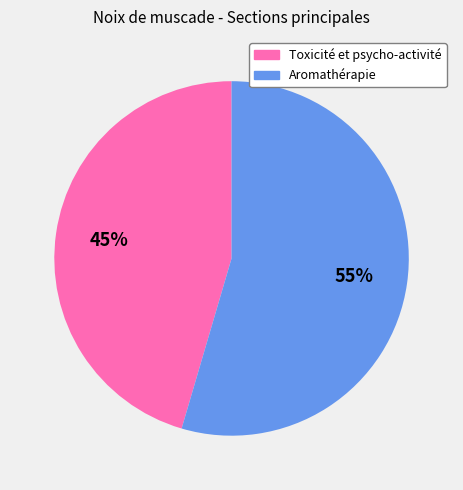

Is it true that Aromathérapie is 55% of the pie?

True